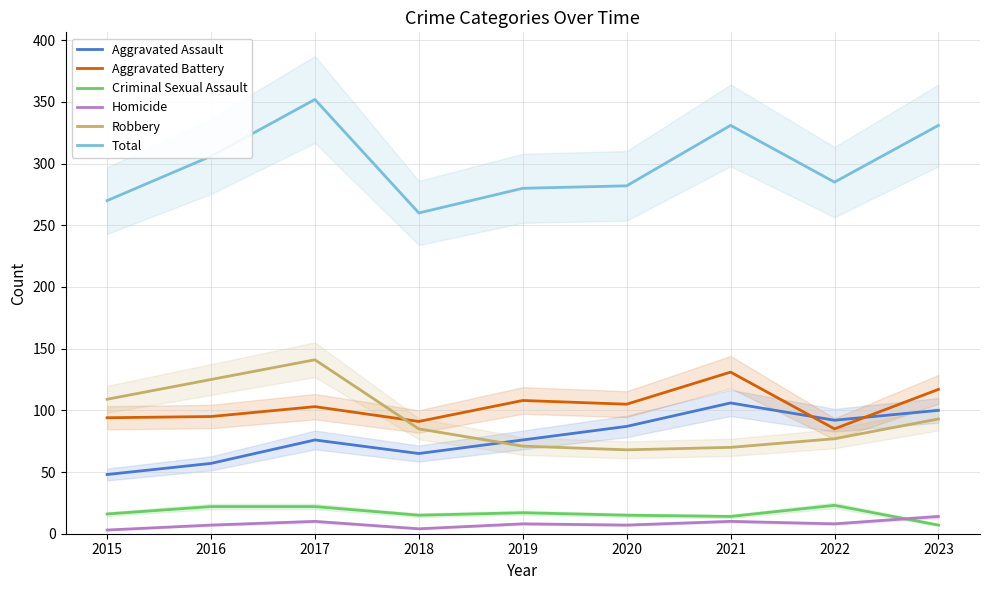

How many interior local valleys does the Robbery series have?

1